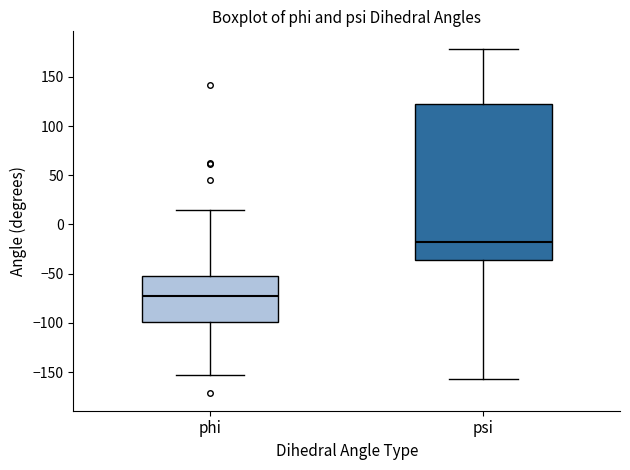

Reading left to right, transcribe this box plot: for each box, give where its median line is, the range the box spans, and where its two whiskers end, as read against the y-axis. The values are not printed on the chart, so give them approximately, as read against the axis.

phi: median -75, box -100 to -50, whiskers -155 to 15
psi: median -20, box -35 to 120, whiskers -155 to 180